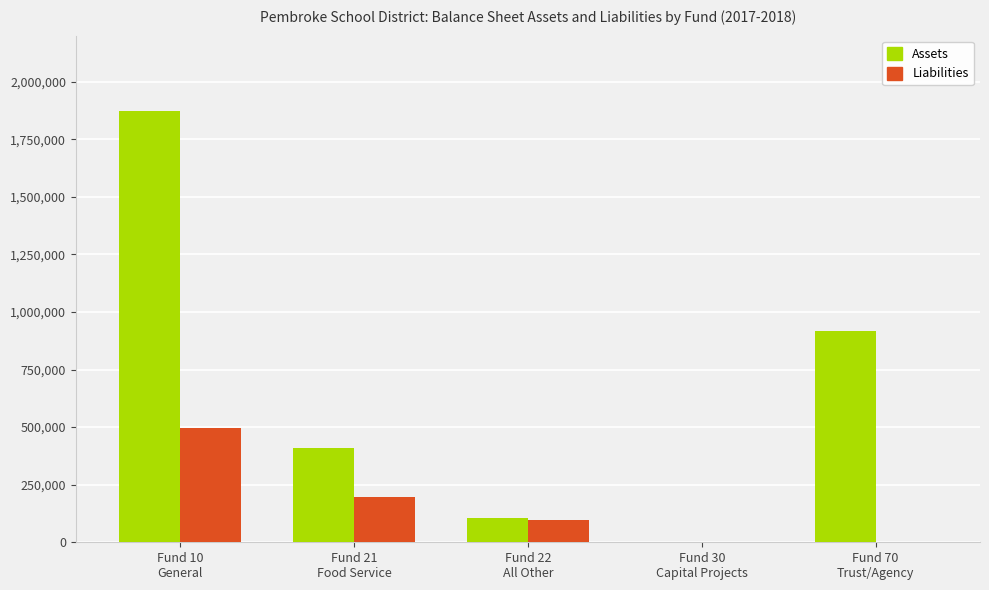

Is the value of Assets at Fund 22
All Other greater than the value of Liabilities at Fund 21
Food Service?

No